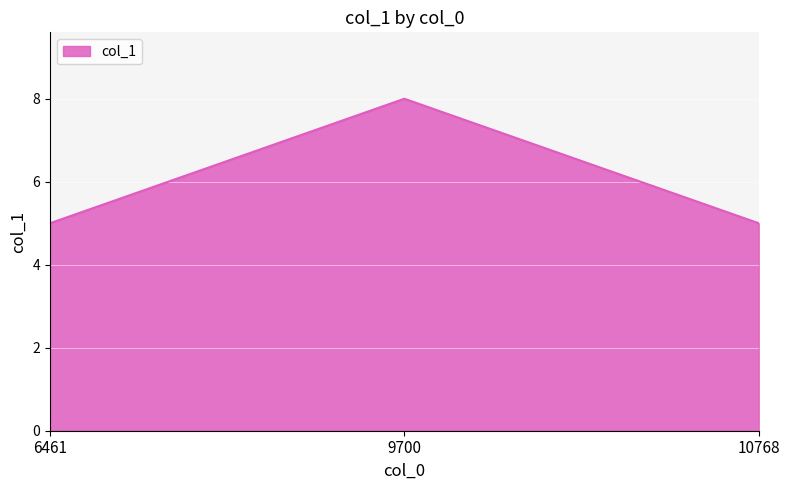

What is the greatest value displayed?

8